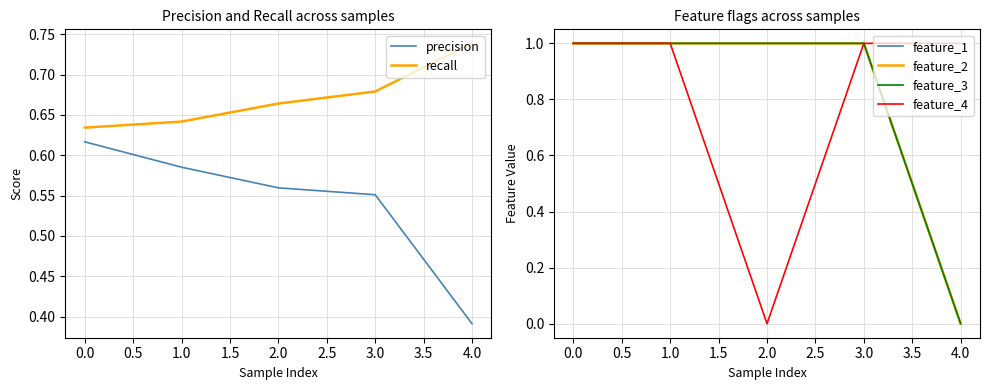

The value of precision at 4.0 is 0.6. True or false?

False